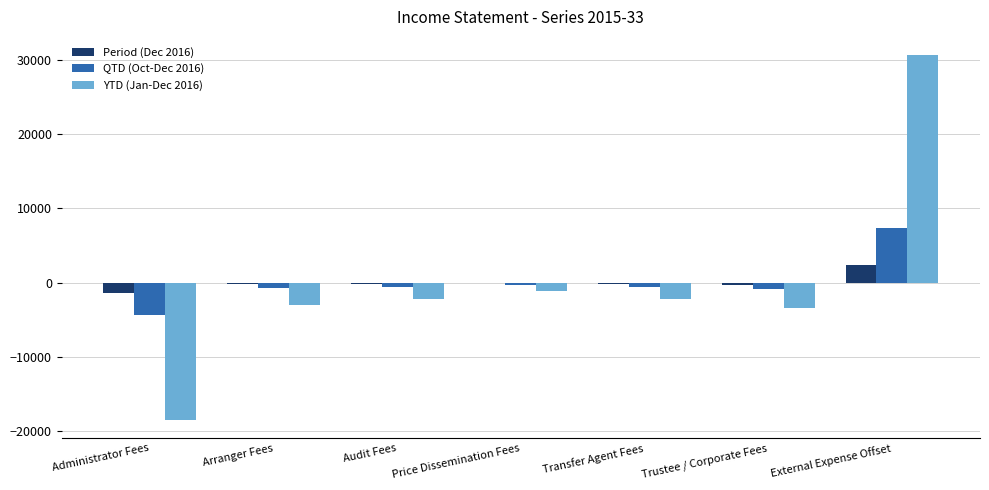

What is the maximum value shown in the chart?

30667.6